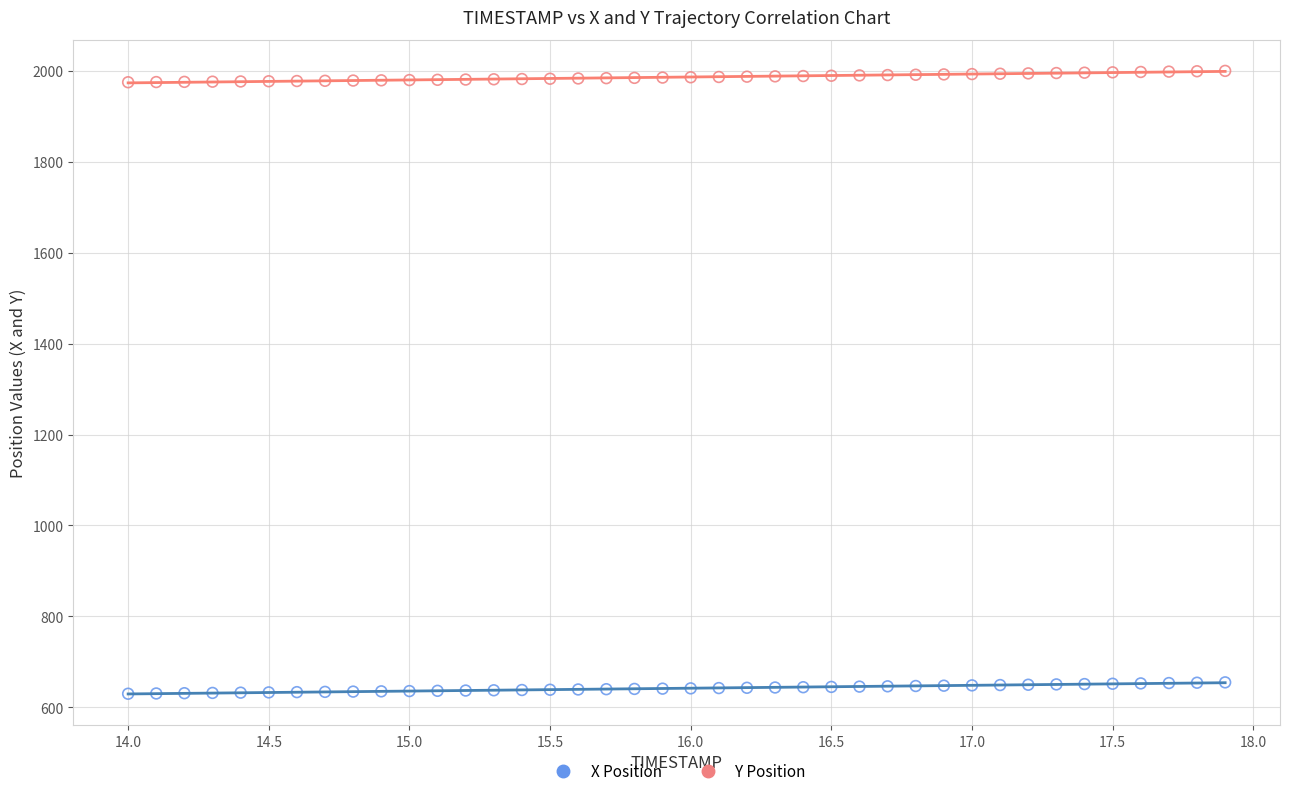

Across all data points, what is the range of X values (max minus min)?

3.9